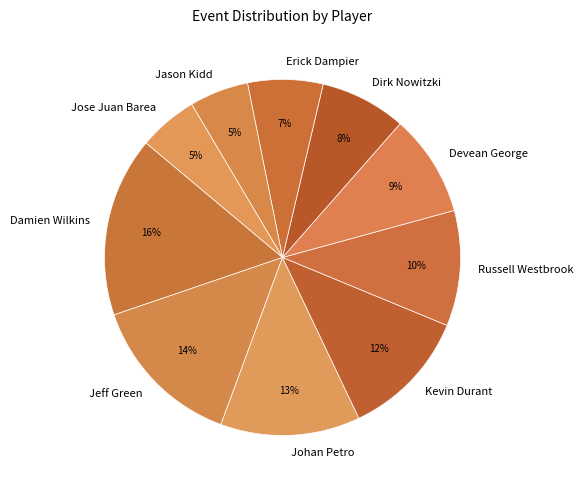

To the nearest percent, what is the difference between the Erick Dampier and Kevin Durant slice percentages?

5%